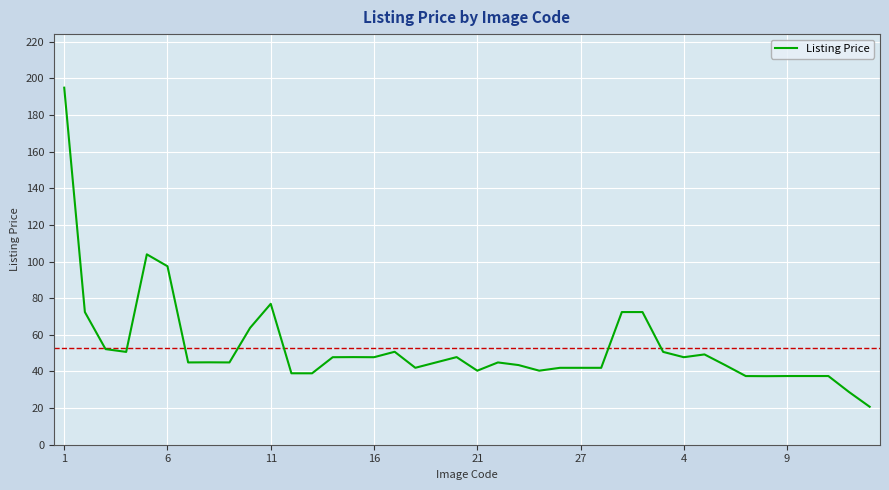

What is the maximum value shown in the chart?

194.9